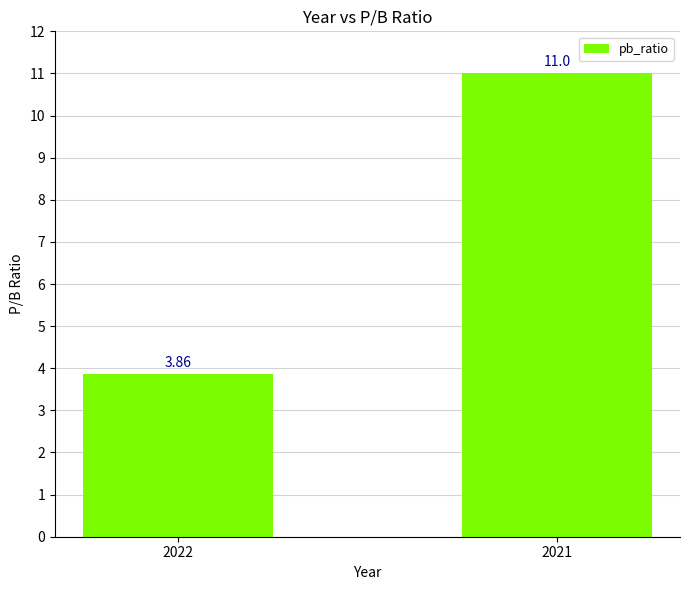

Rank the categories by value from lowest to highest.

2022, 2021